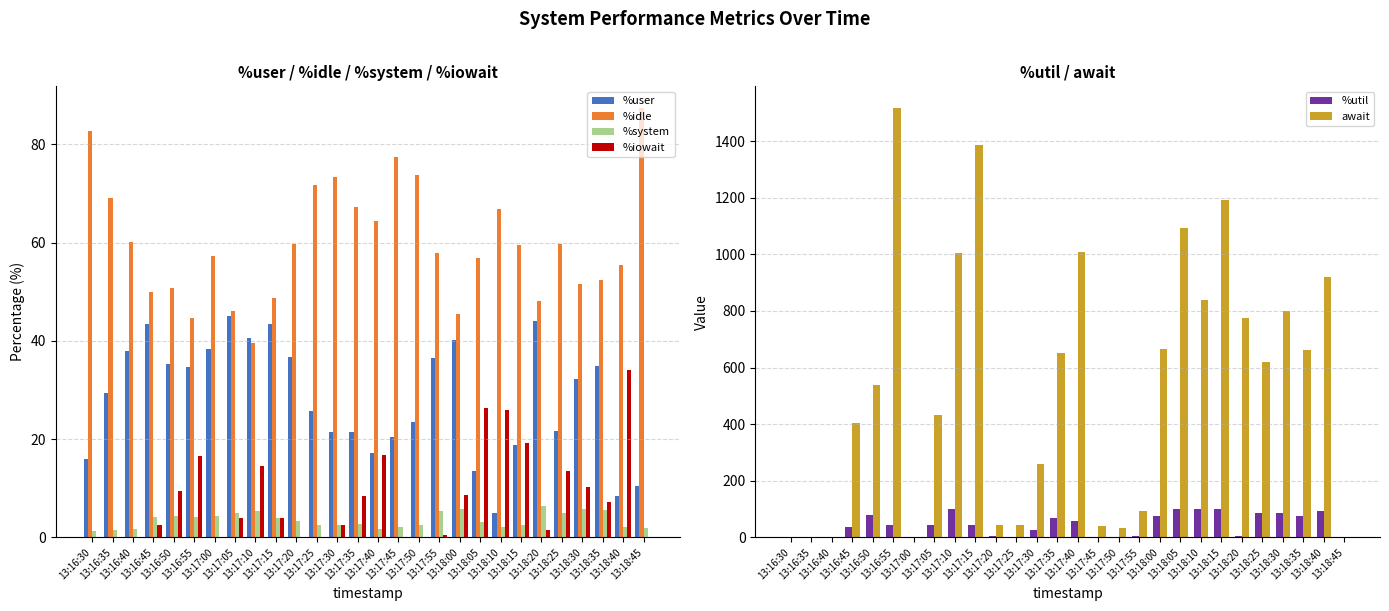

Which label corresponds to the largest value in the chart?

13:16:55